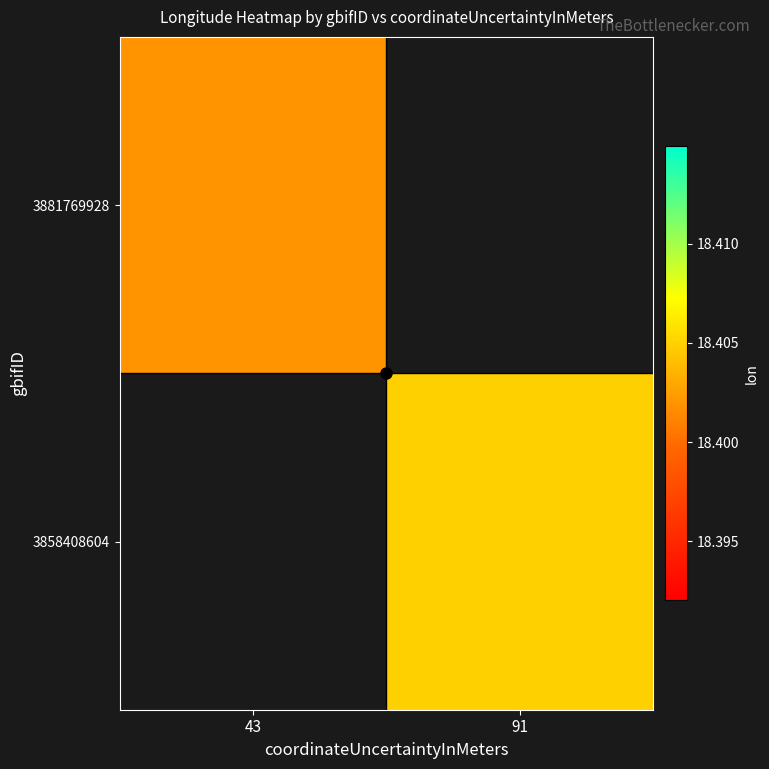

List the series in order of their overall mean, lowest first.

3881769928, 3858408604